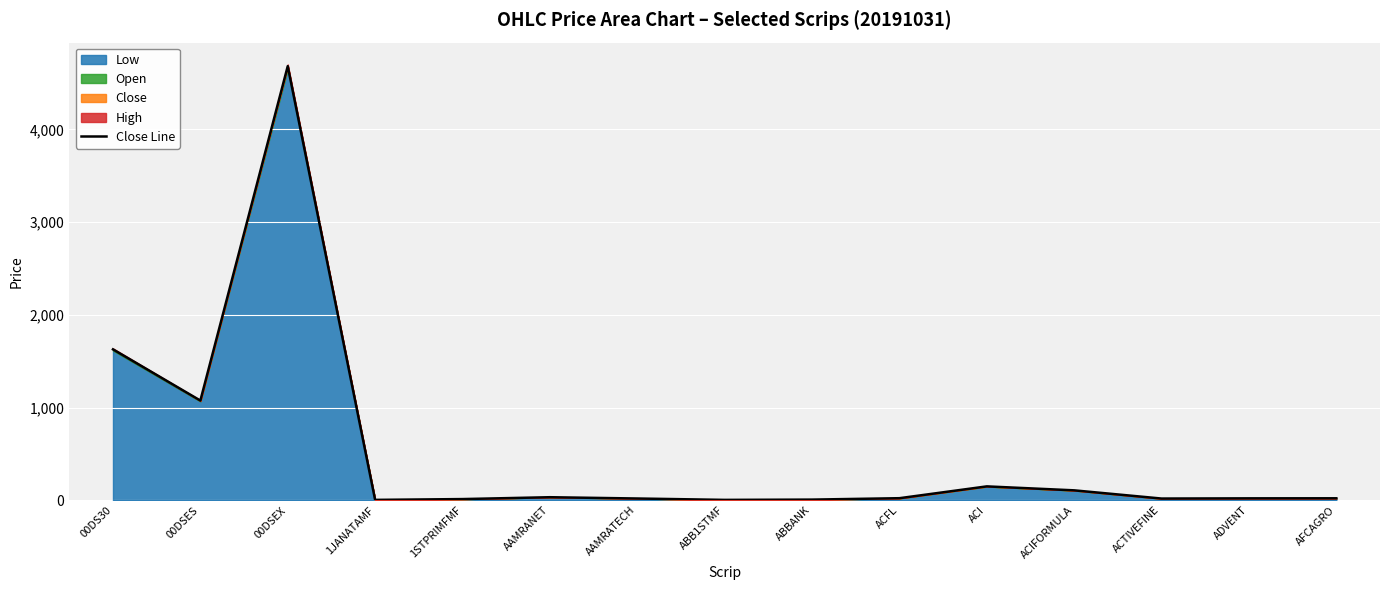

How many categories are shown in the chart?

15